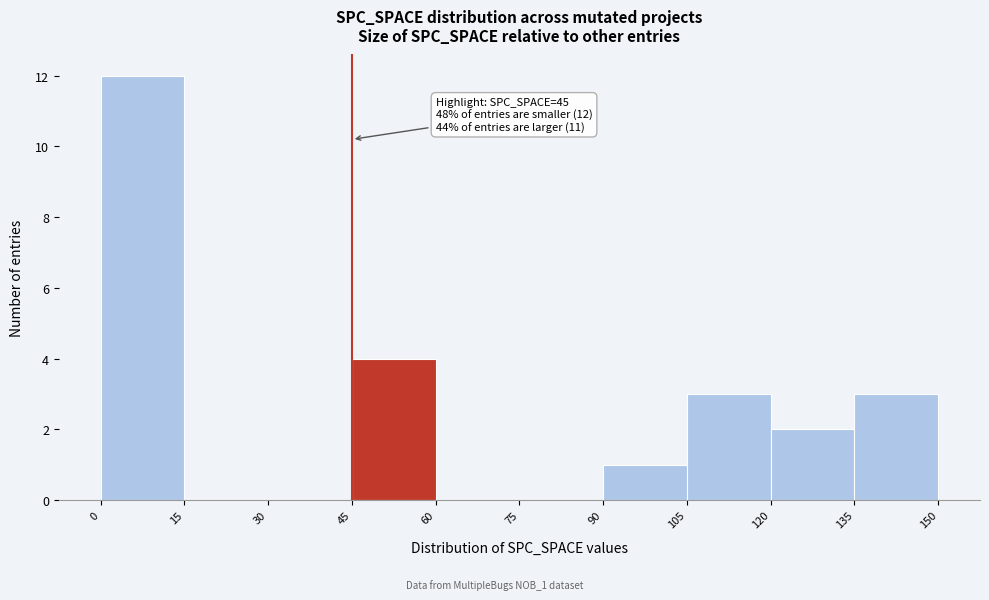

Over which range of the x-axis is the bar tallest?

0 to 15